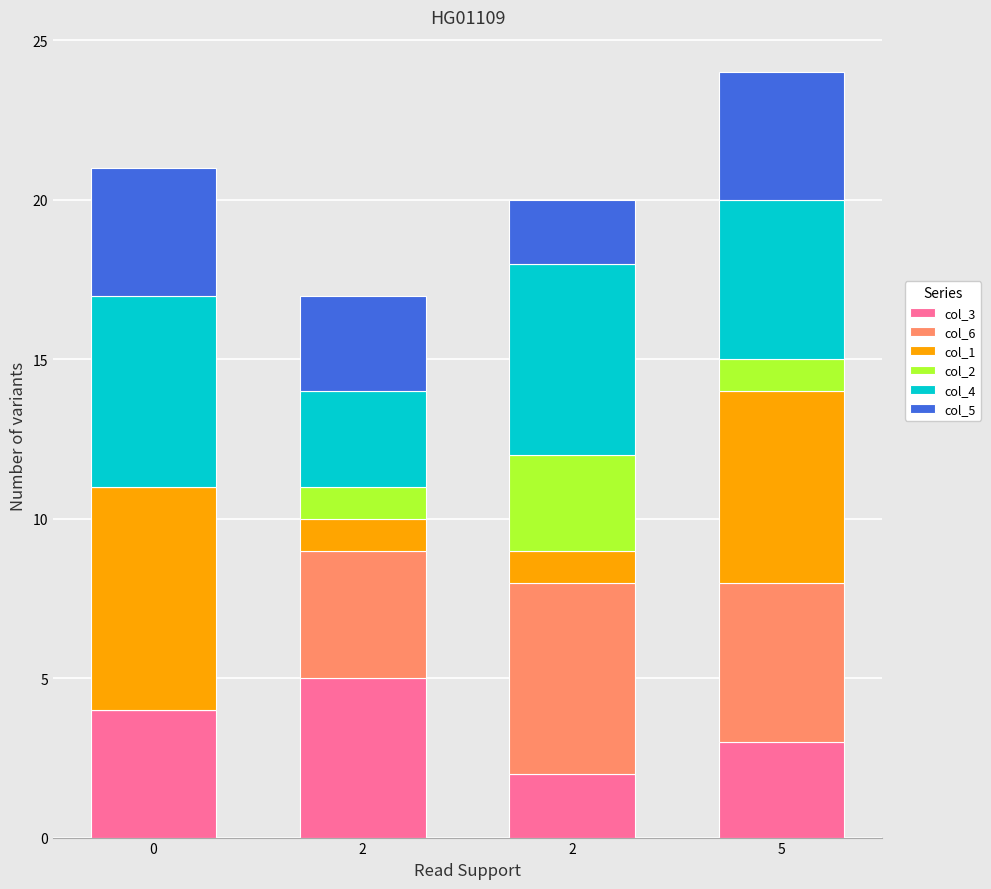

Are the bars horizontal?

No